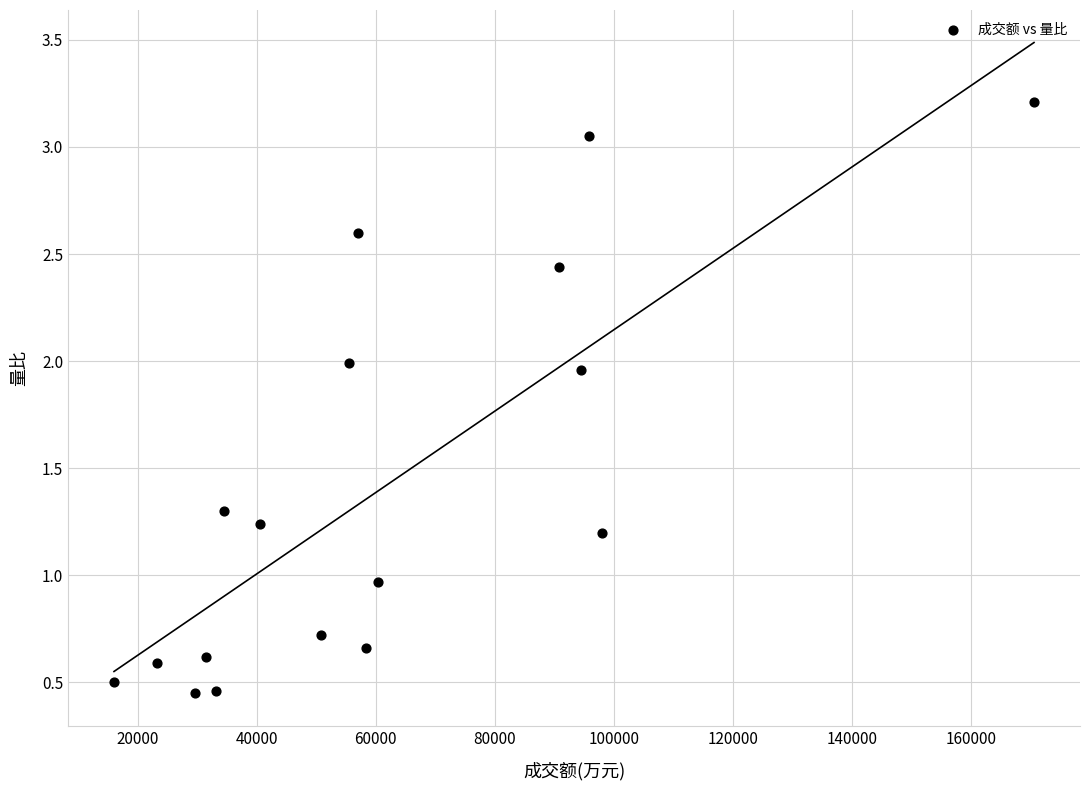

What is the range of X values (max minus min)?

154558.0